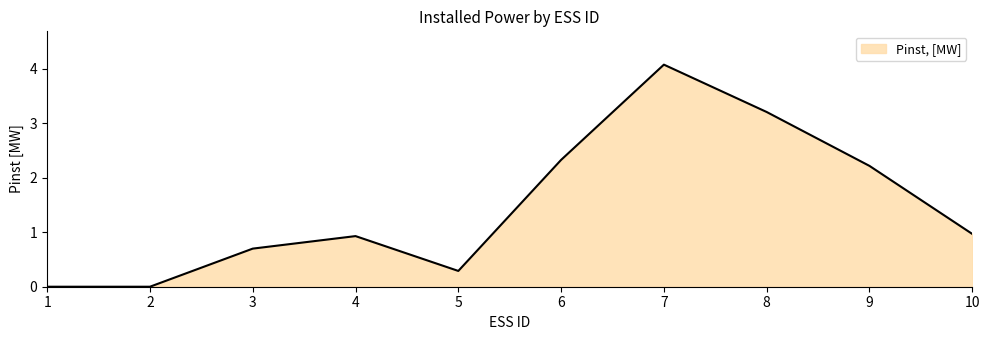

What value does the data have at 6?

2.3